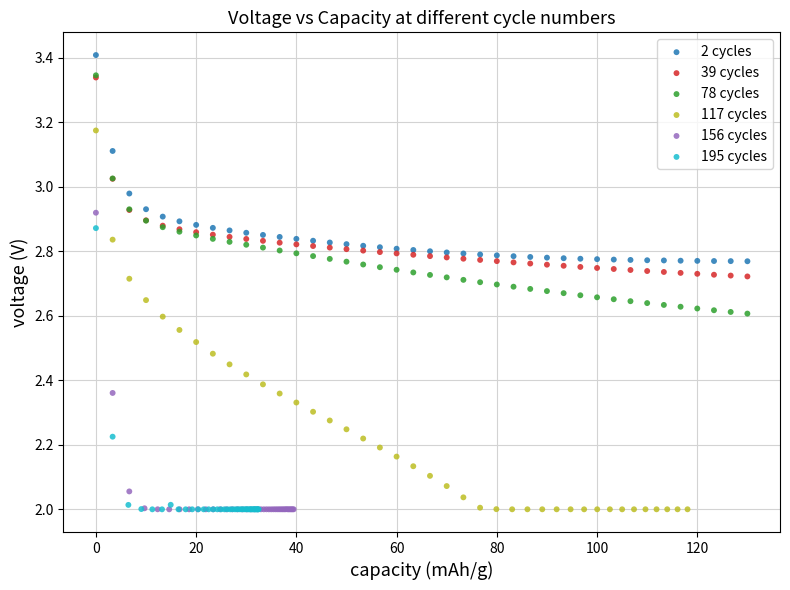

Which series reaches the maximum Y coordinate?

2 cycles